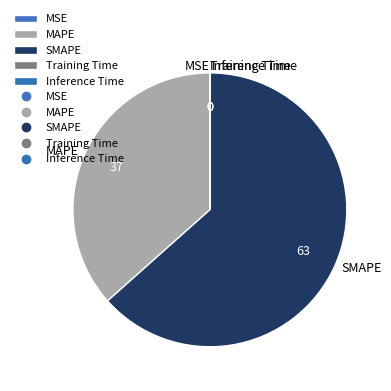

Which slice is the largest?

SMAPE